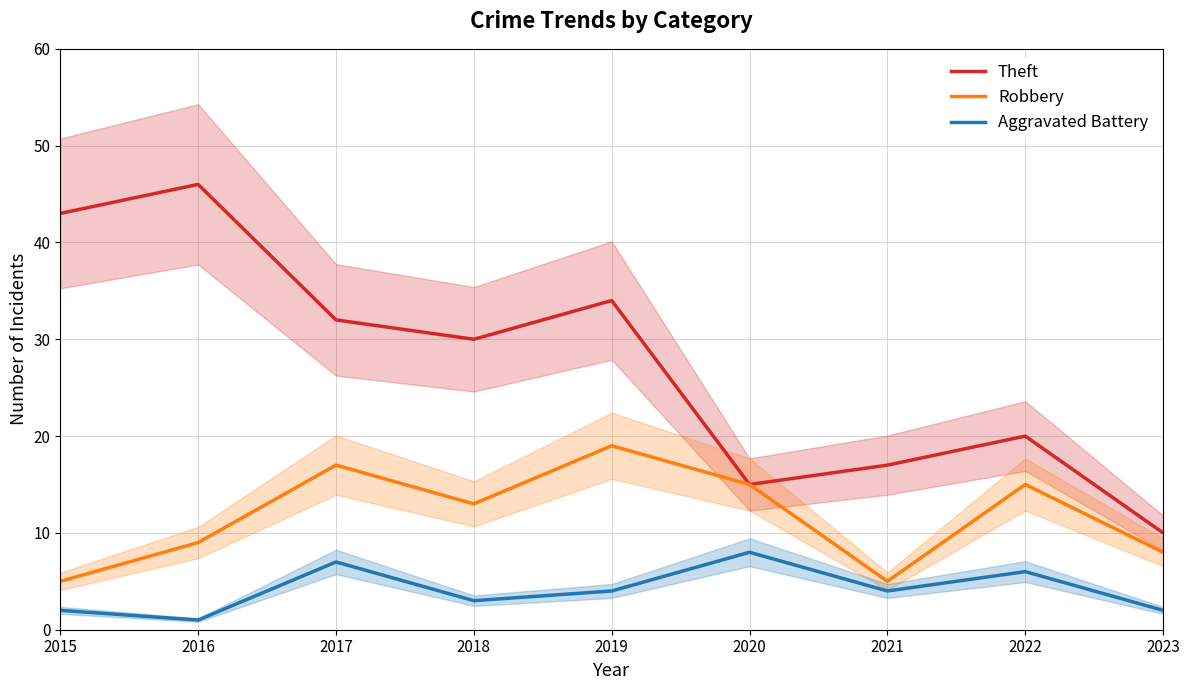

Reading left to right, what are all the values shown in this chart?

Theft: 2015=43	2016=46	2017=32	2018=30	2019=34	2020=15	2021=17	2022=20	2023=10
Robbery: 2015=5	2016=9	2017=17	2018=13	2019=19	2020=15	2021=5	2022=15	2023=8
Aggravated Battery: 2015=2	2016=1	2017=7	2018=3	2019=4	2020=8	2021=4	2022=6	2023=2